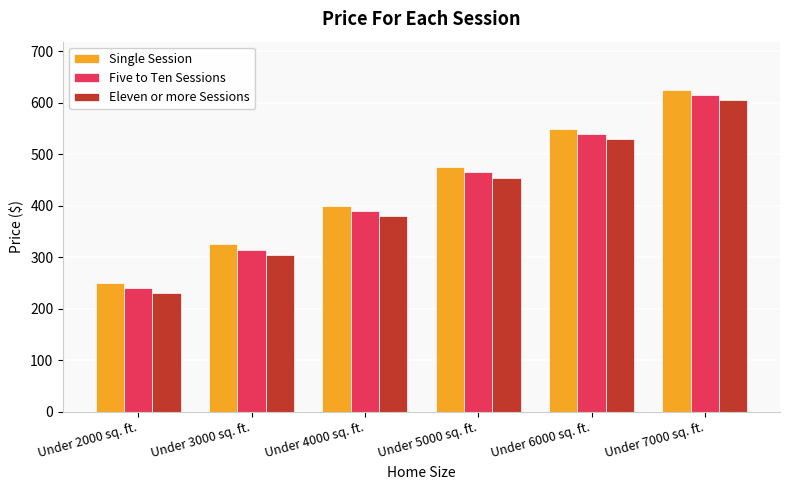

Count the Eleven or more Sessions values in the range 305 to 530.

4